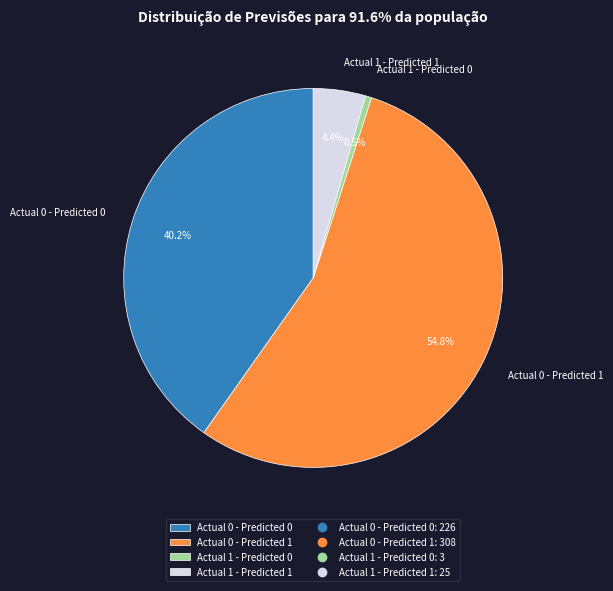

What is the smallest slice in the pie chart?

Actual 1 - Predicted 0